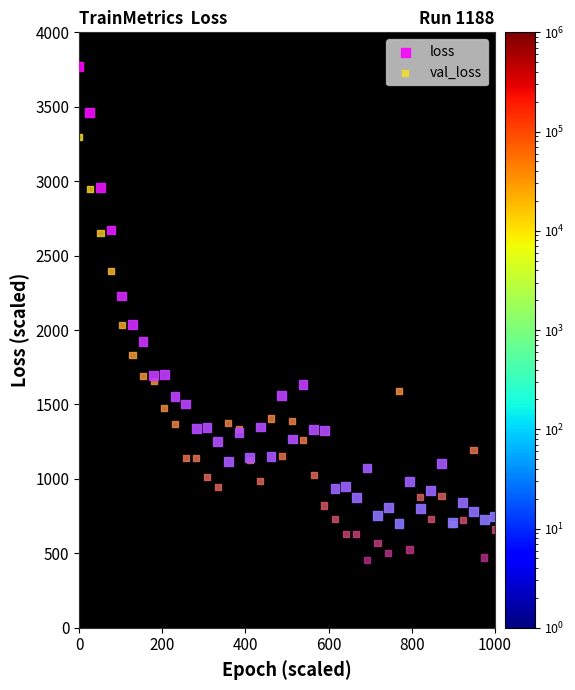

Which series has the widest spread of Y values?

loss